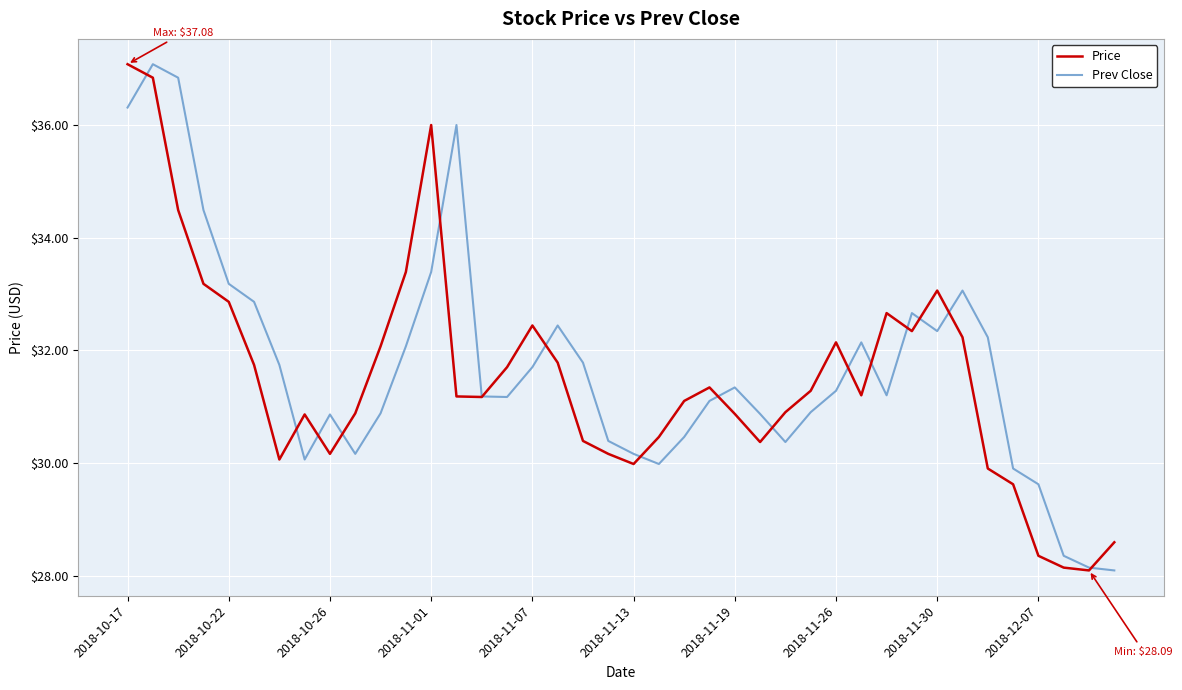

What is the minimum value shown in the chart?

28.1